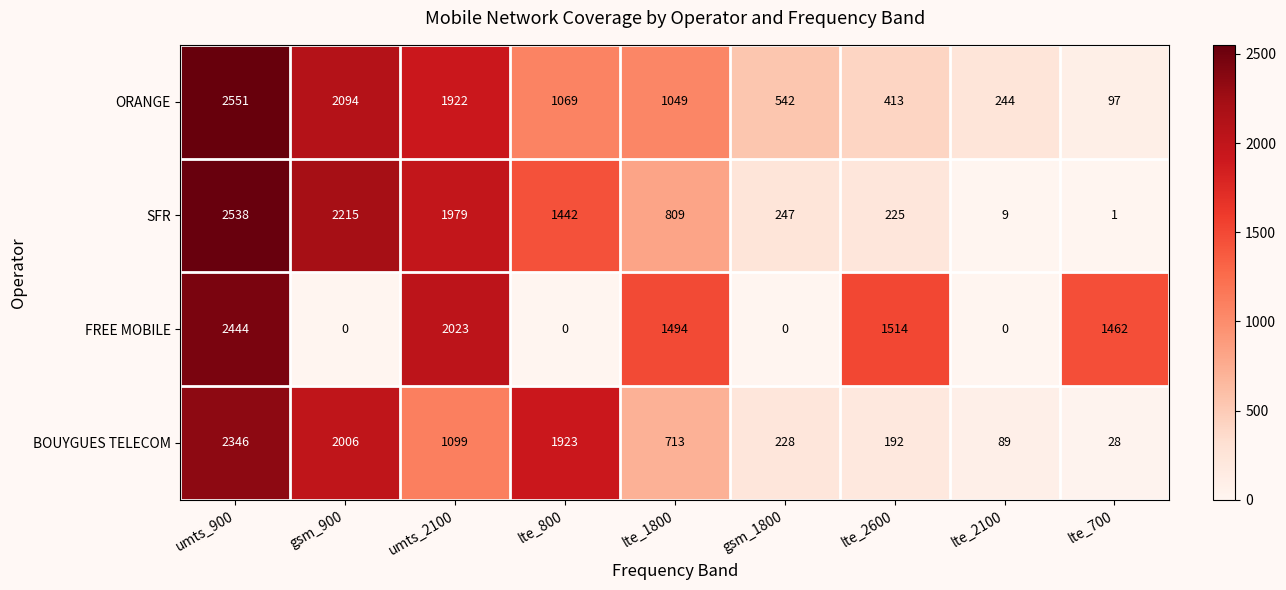

Where does the BOUYGUES TELECOM series first go above 713?

umts_900